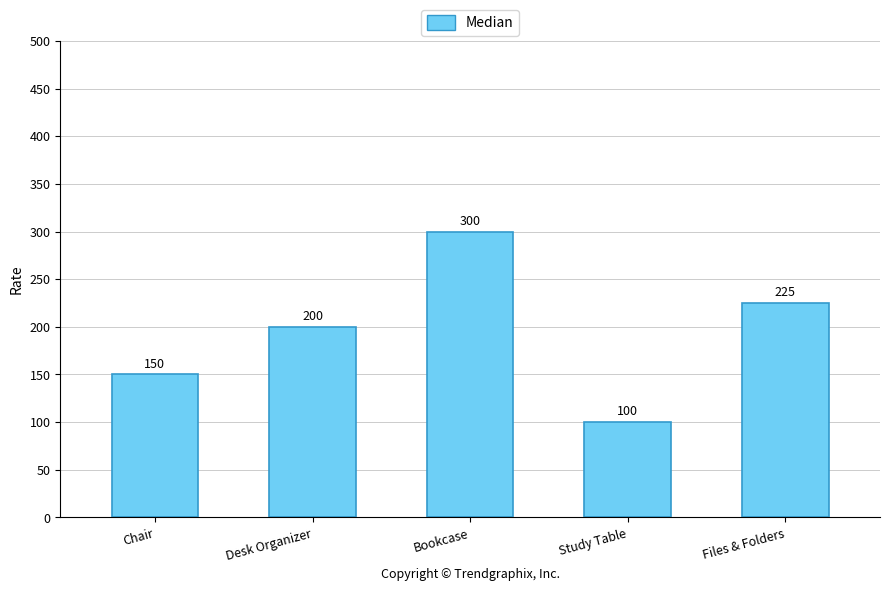

What is the change in value from Desk Organizer to Study Table?

-100